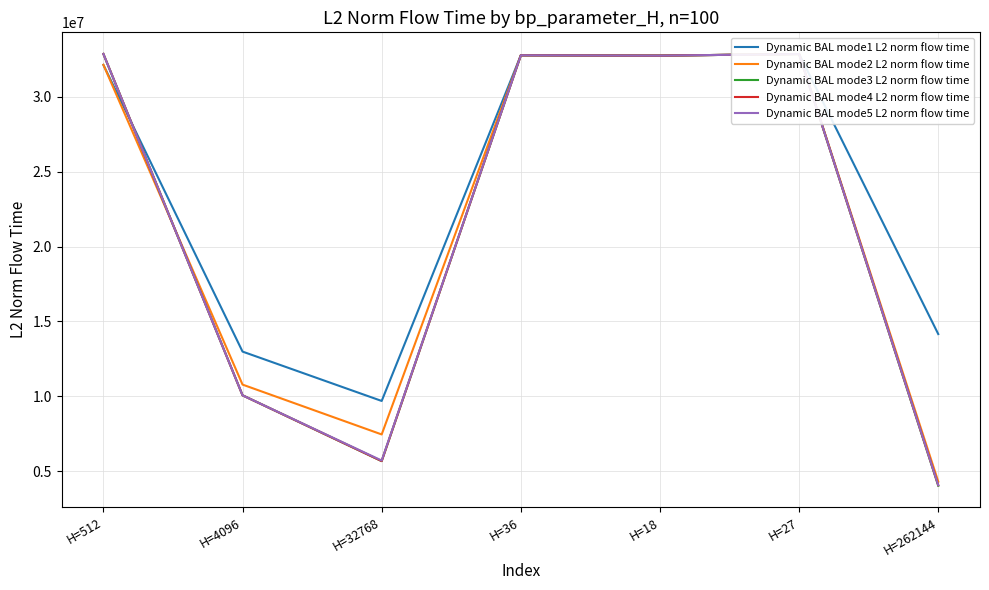

What position from the left is H=4096?

2